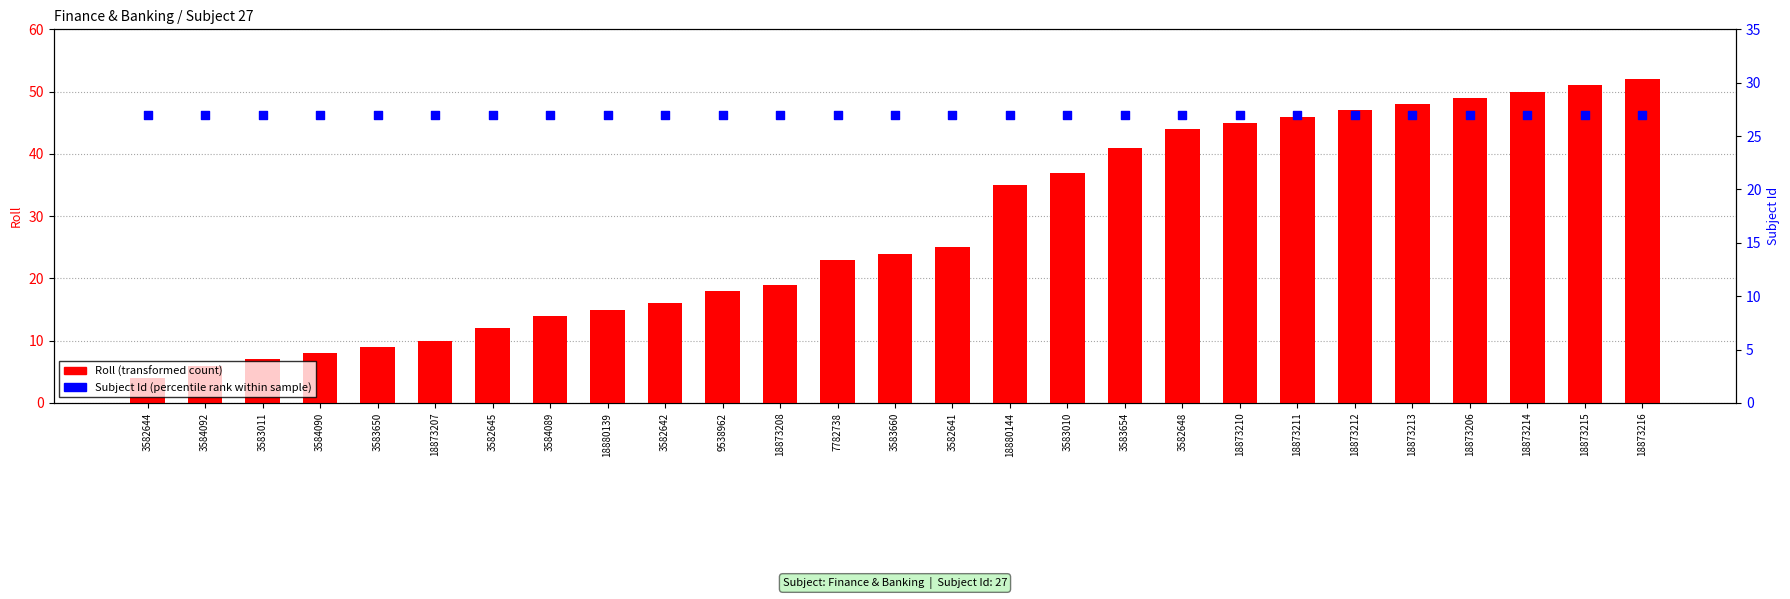

Which series has the largest Y range (max minus min)?

Roll